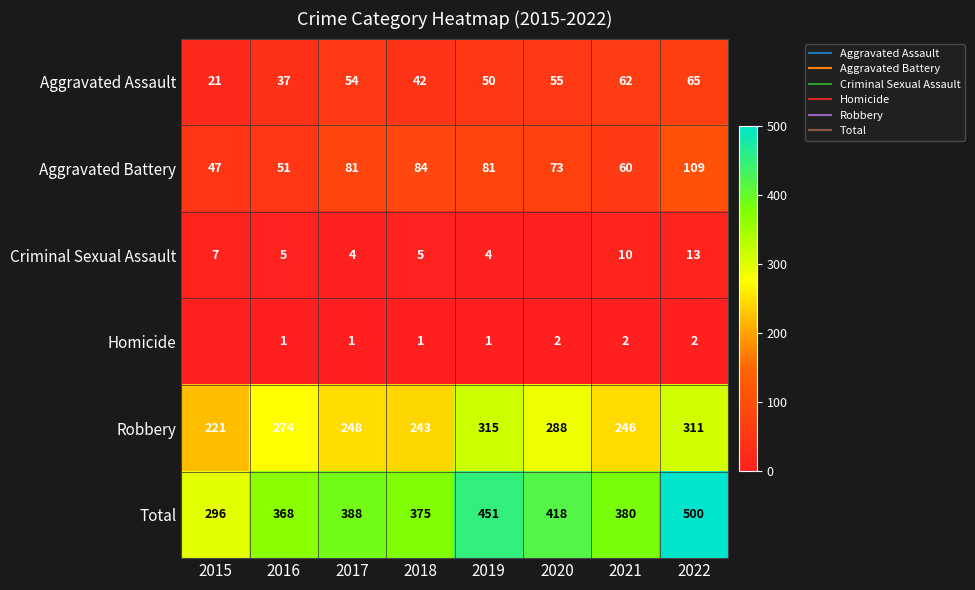

Is it true that Robbery equals 243 at 2018?

True